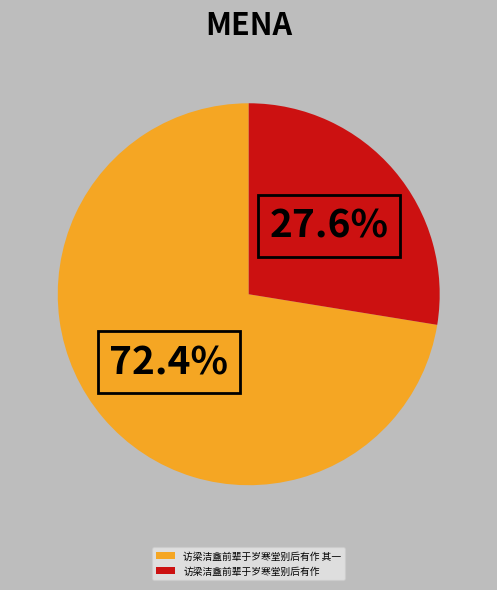

To the nearest percent, what is the average slice percentage?

50%